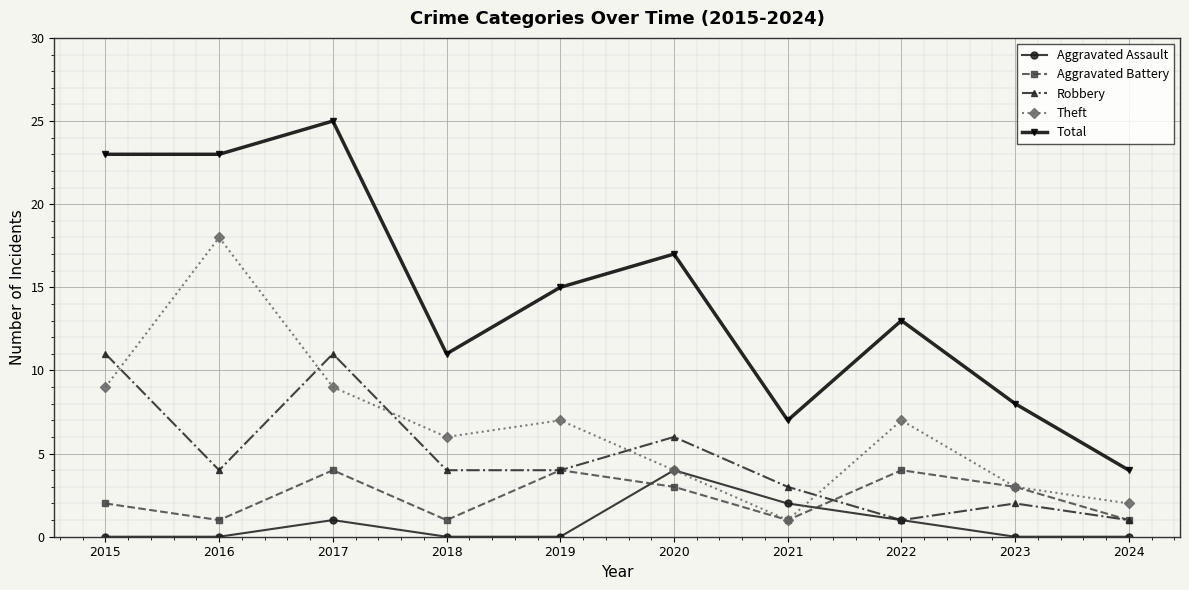

The Theft series shows 9 at 2017. True or false?

True